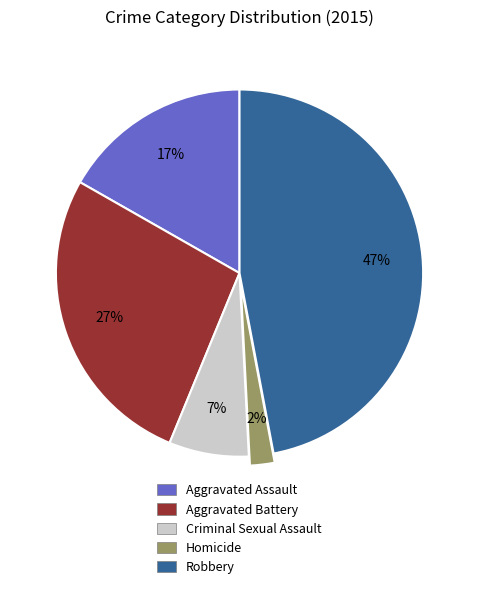

Is it true that Aggravated Battery is 27% of the pie?

True